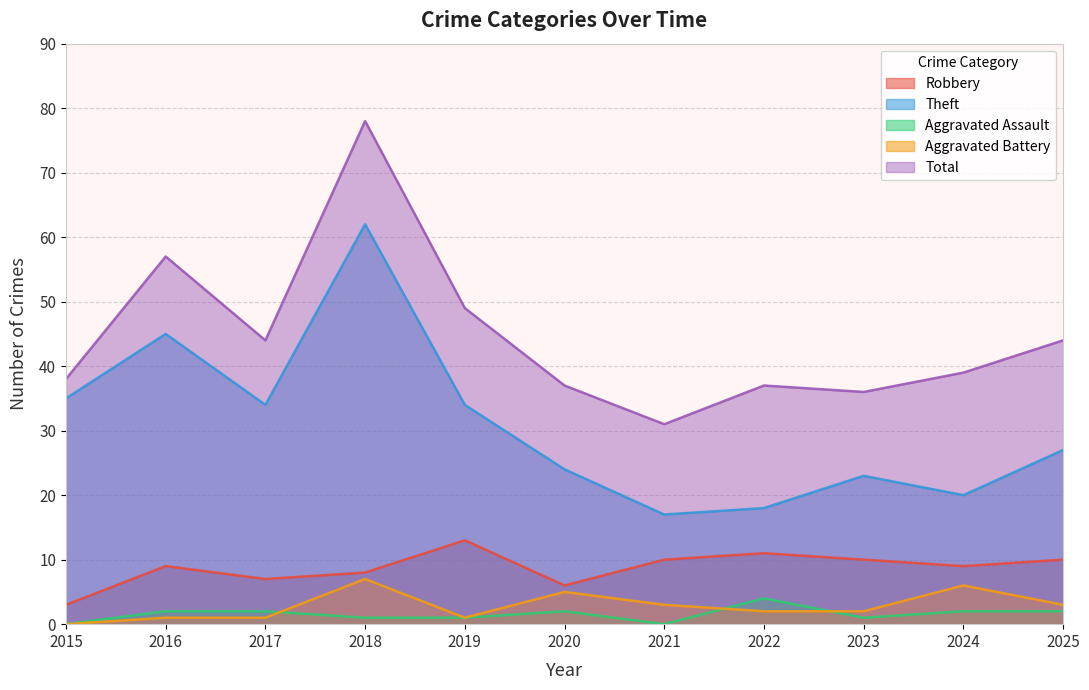

How many Robbery values are between 7 and 10?

7